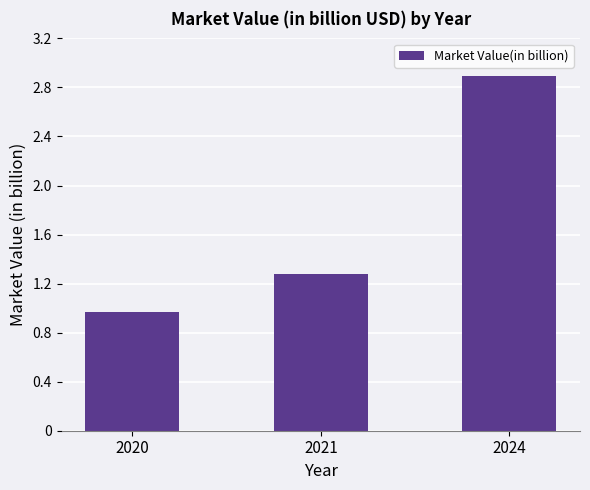

Count the number of data series in this chart.

1